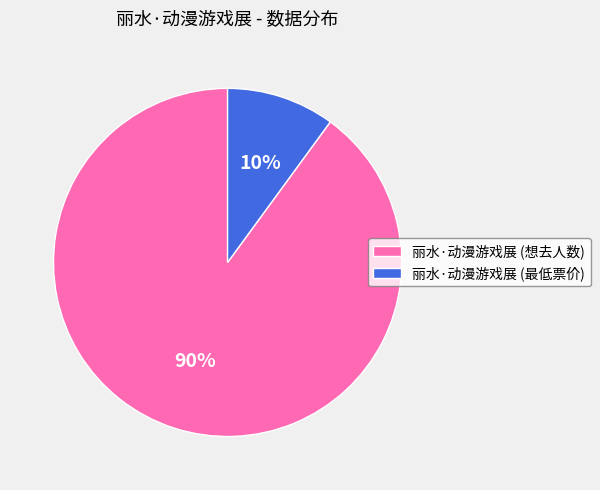

Which has a higher value, 丽水·动漫游戏展 (最低票价) or 丽水·动漫游戏展 (想去人数)?

丽水·动漫游戏展 (想去人数)